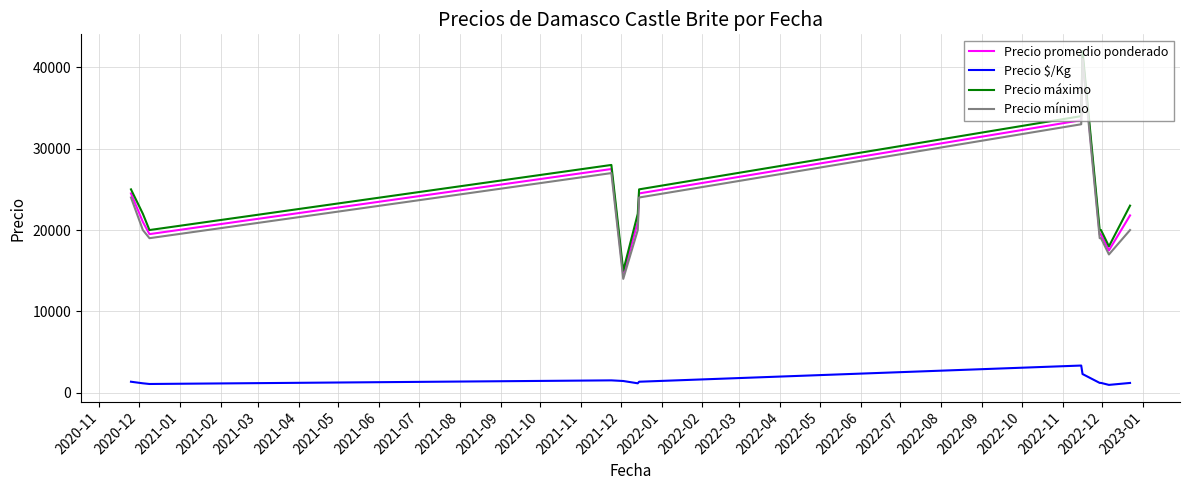

True or false: Precio mínimo and Precio máximo intersect in this chart.

False